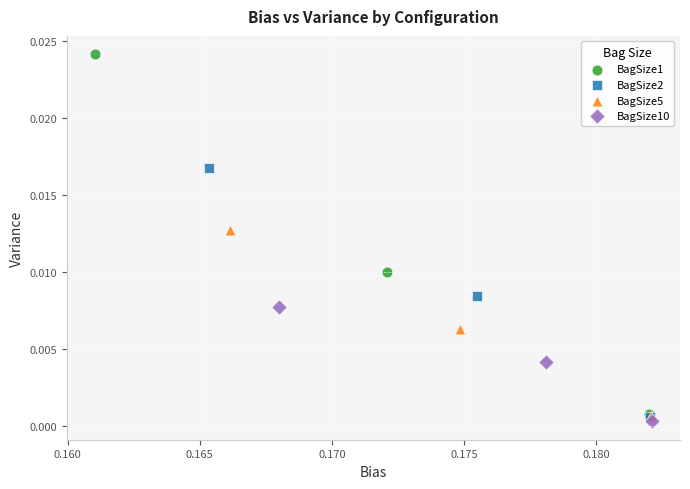

Which series reaches the minimum Y coordinate?

BagSize10